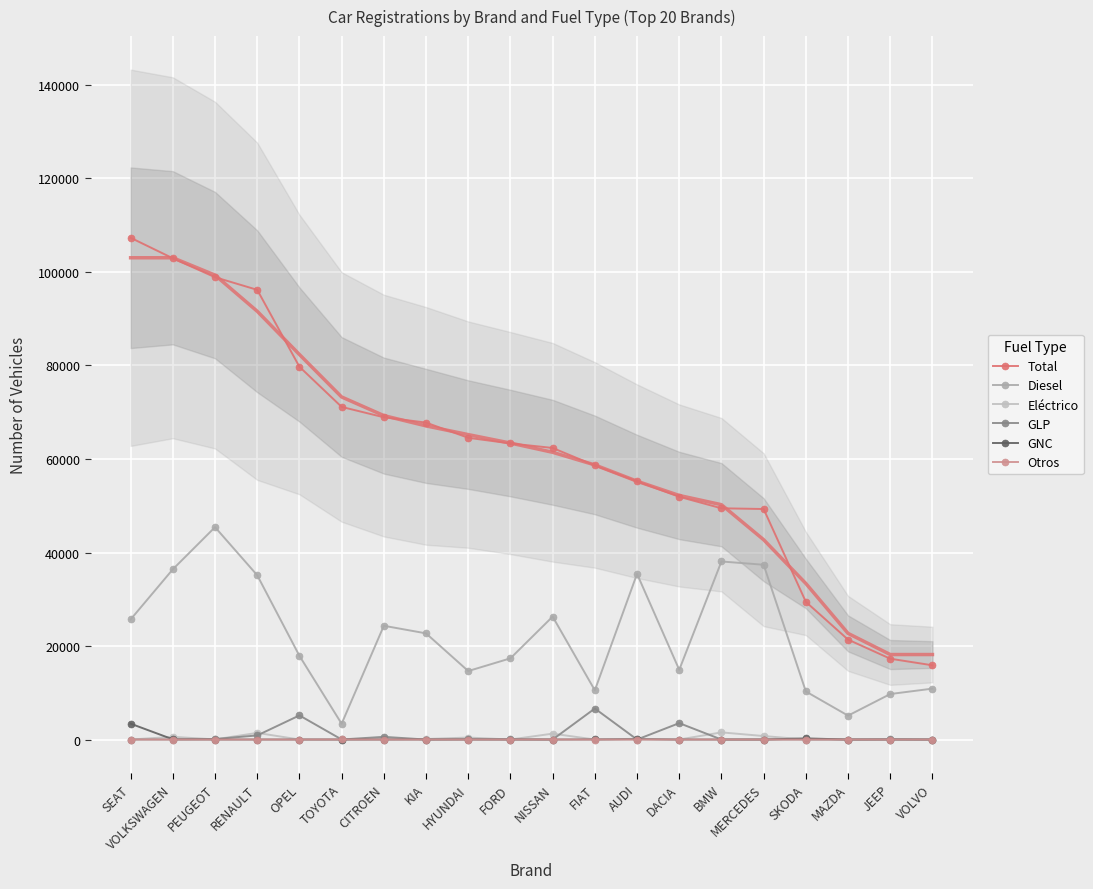

What position from the right is MERCEDES?

5